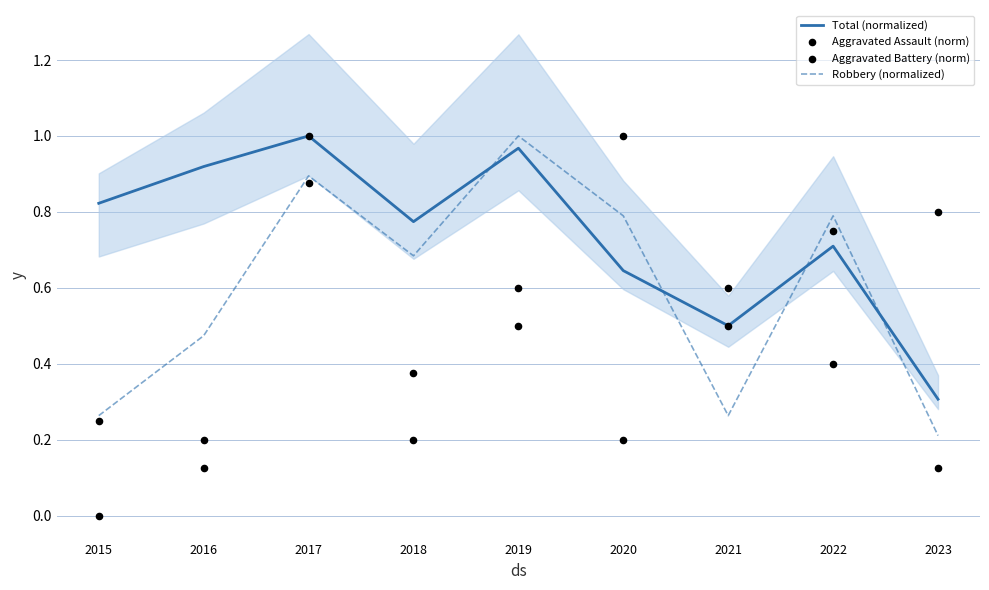

Which series contains the lowest Y value?

Aggravated Assault (norm)